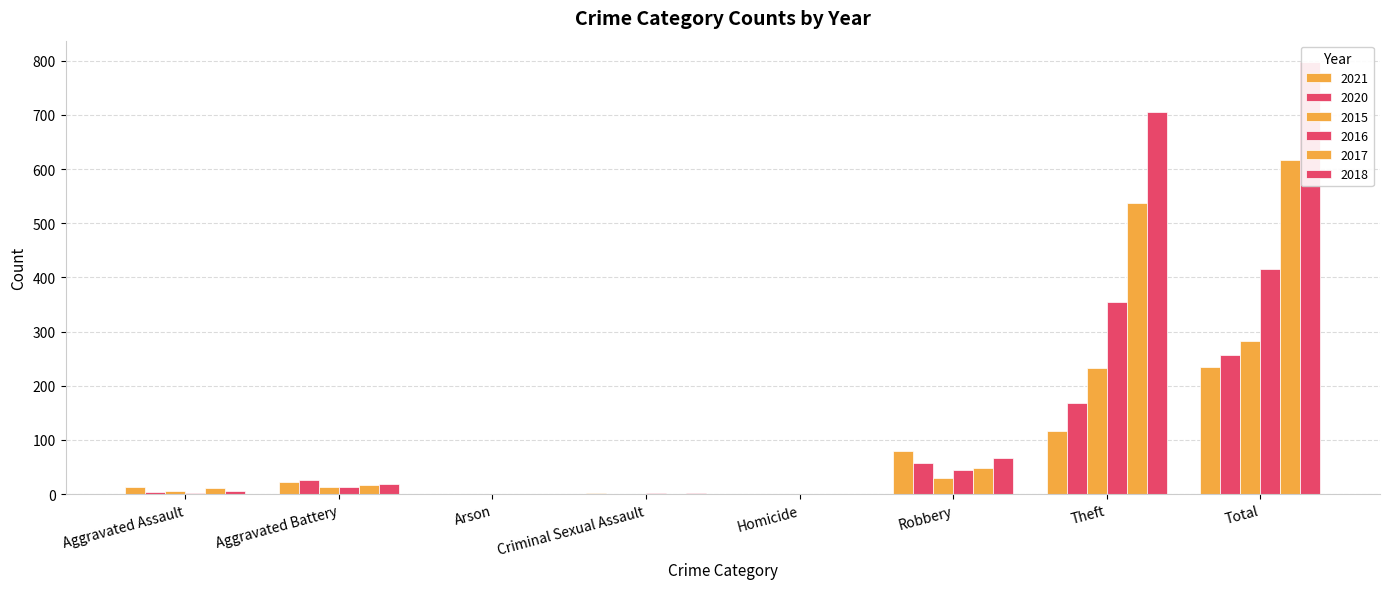

At which label is 2017 closest to 308?

Theft